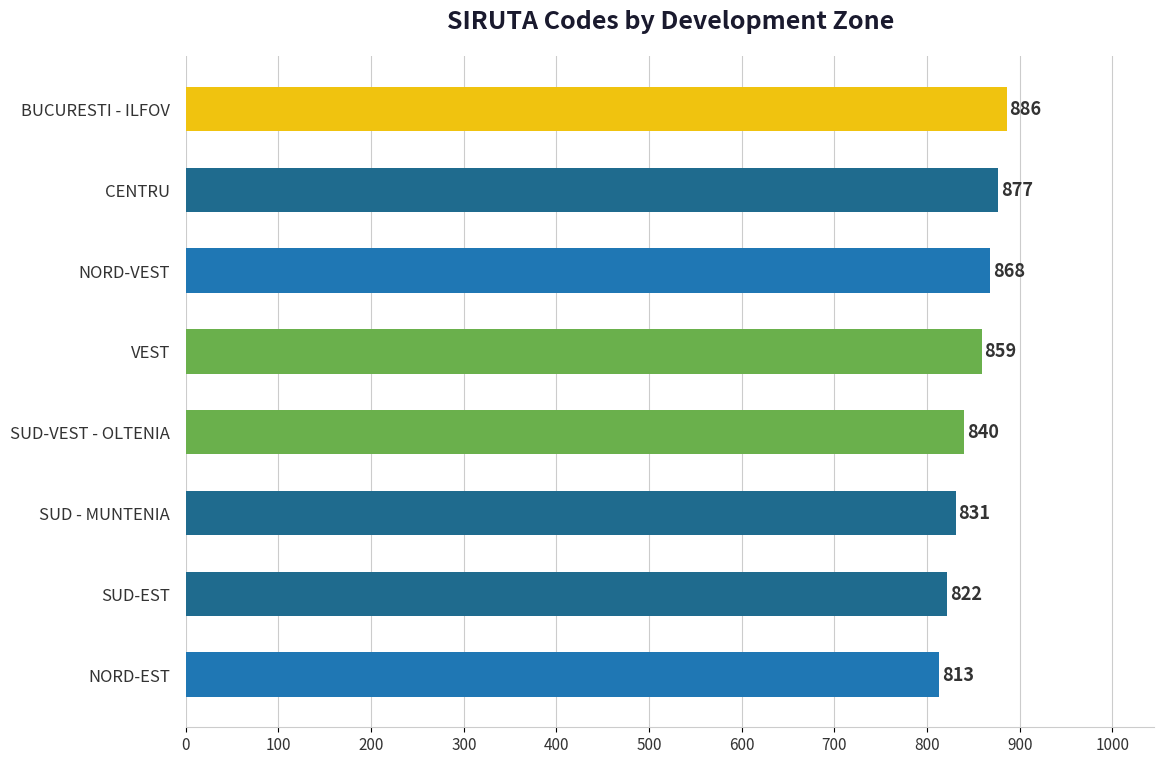

Rank the categories by value from highest to lowest.

BUCURESTI - ILFOV, CENTRU, NORD-VEST, VEST, SUD-VEST - OLTENIA, SUD - MUNTENIA, SUD-EST, NORD-EST